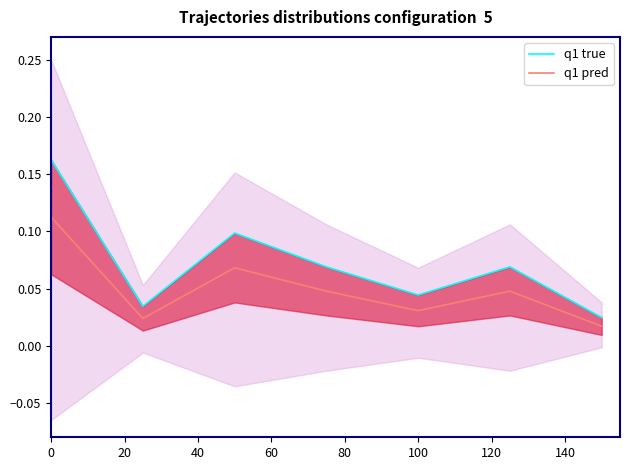

True or false: q1 pred and q1 true cross at least once.

False